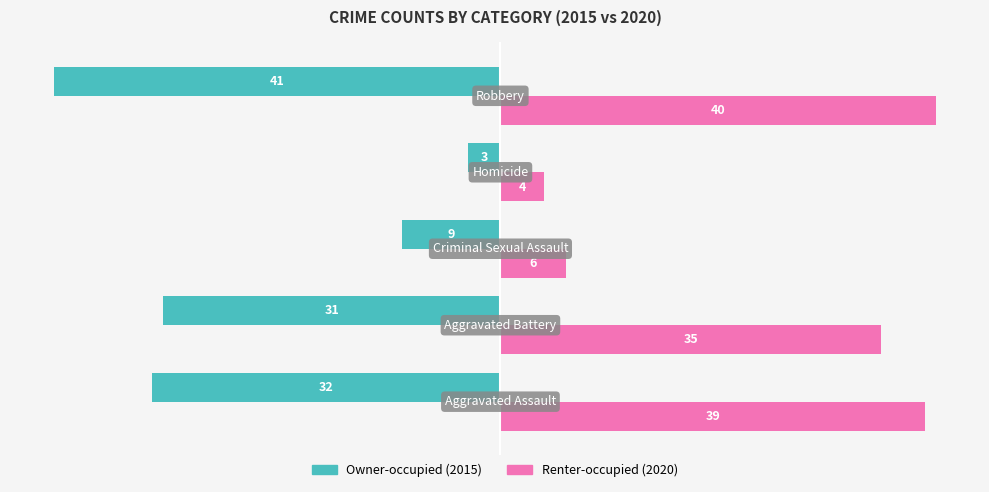

What is the maximum value shown in the chart?

40